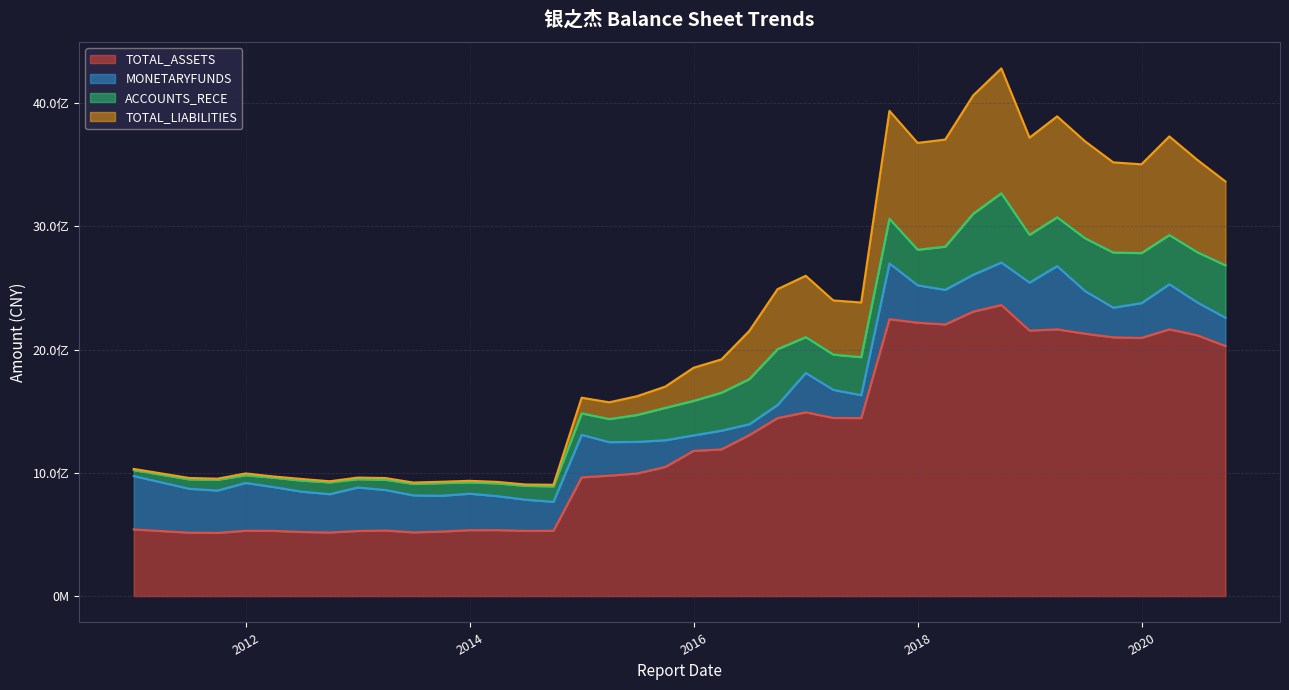

At which label does TOTAL_LIABILITIES first exceed 1852818620?

2015-12-31